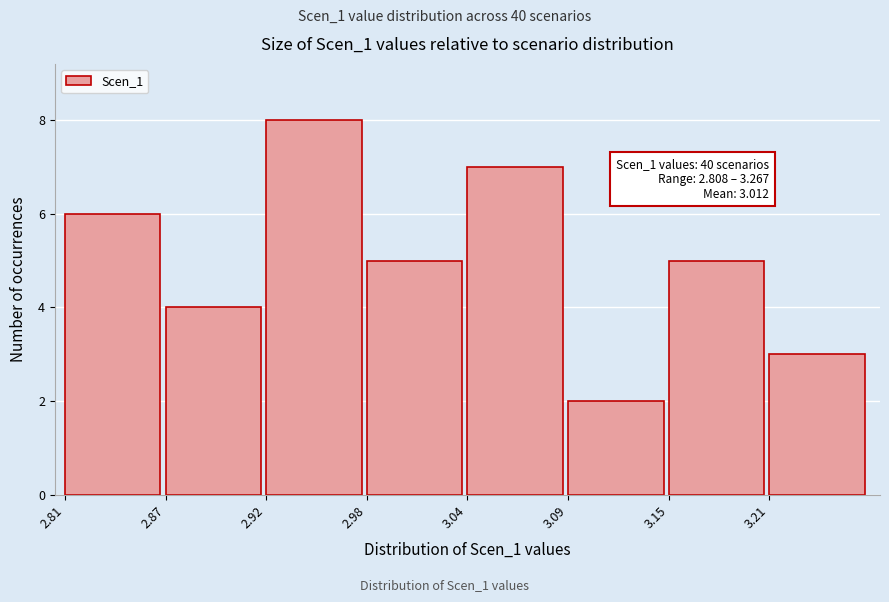

Reading right to left, list all the values displayed in this chart.

3.21=3	3.15=5	3.09=2	3.04=7	2.98=5	2.92=8	2.87=4	2.81=6